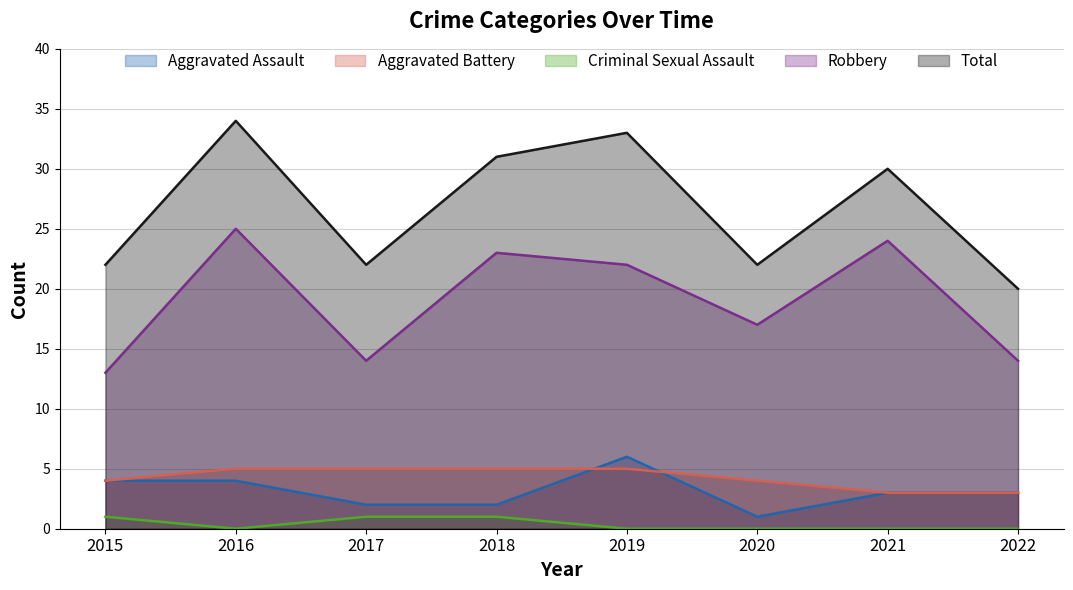

At which label does Aggravated Assault reach its peak?

2019